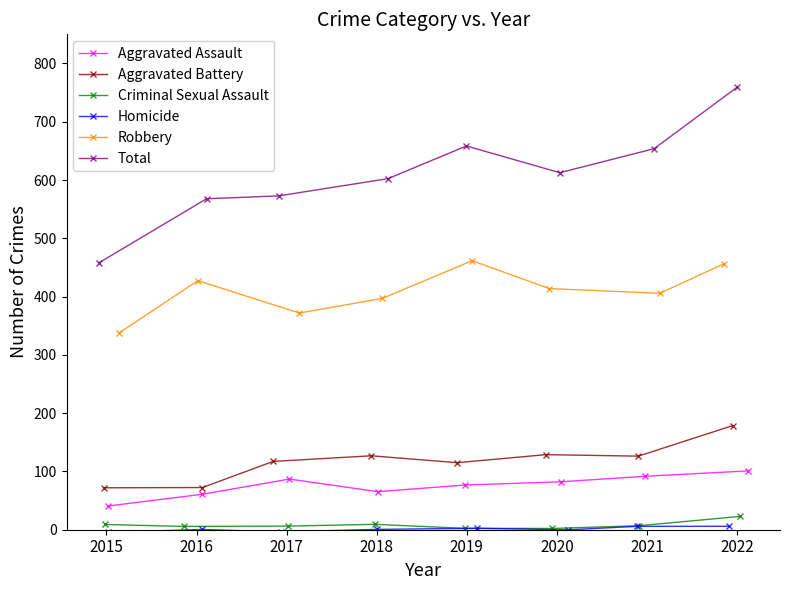

Between 2015 and 2018, which series saw the biggest shift?

Total